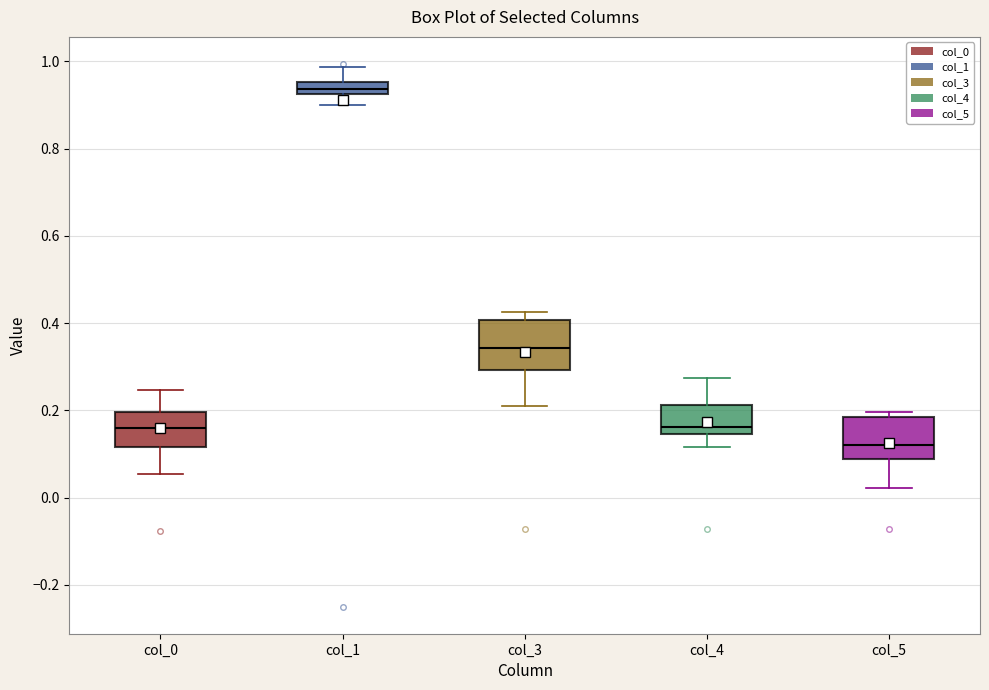

Where is the lower edge of the box for col_1 on the y-axis? The values are not printed on the chart, so give them approximately, as read against the axis.

0.92